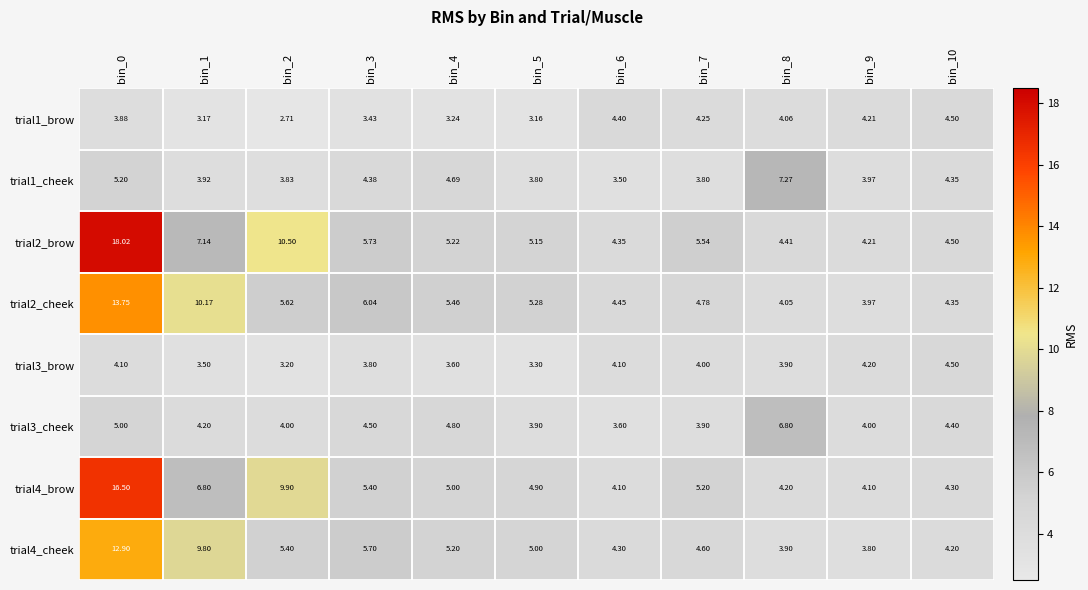

Is the value of trial2_brow at bin_3 greater than the value of trial4_cheek at bin_1?

No